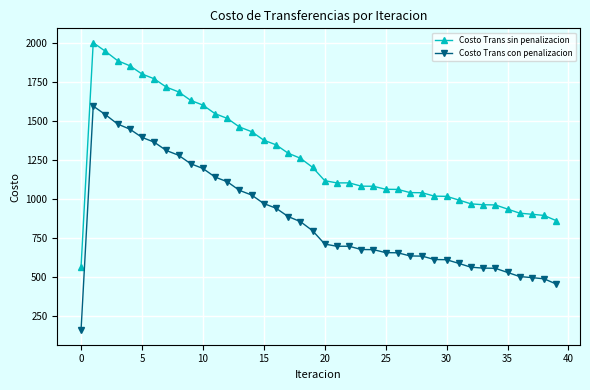

How many values in the Costo Trans sin penalizacion series exceed 1117?

20